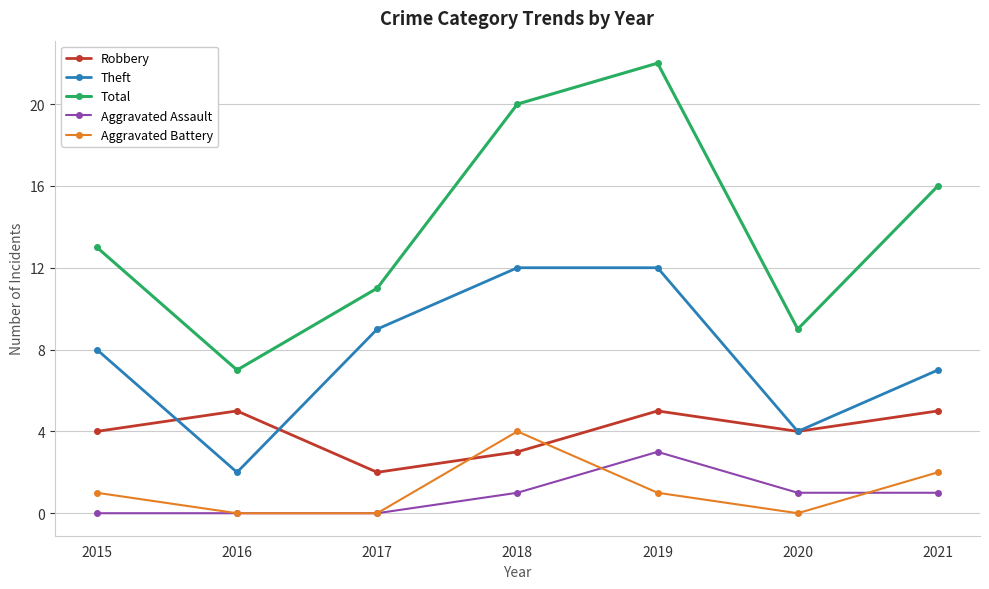

True or false: Robbery and Aggravated Battery cross at least once.

True